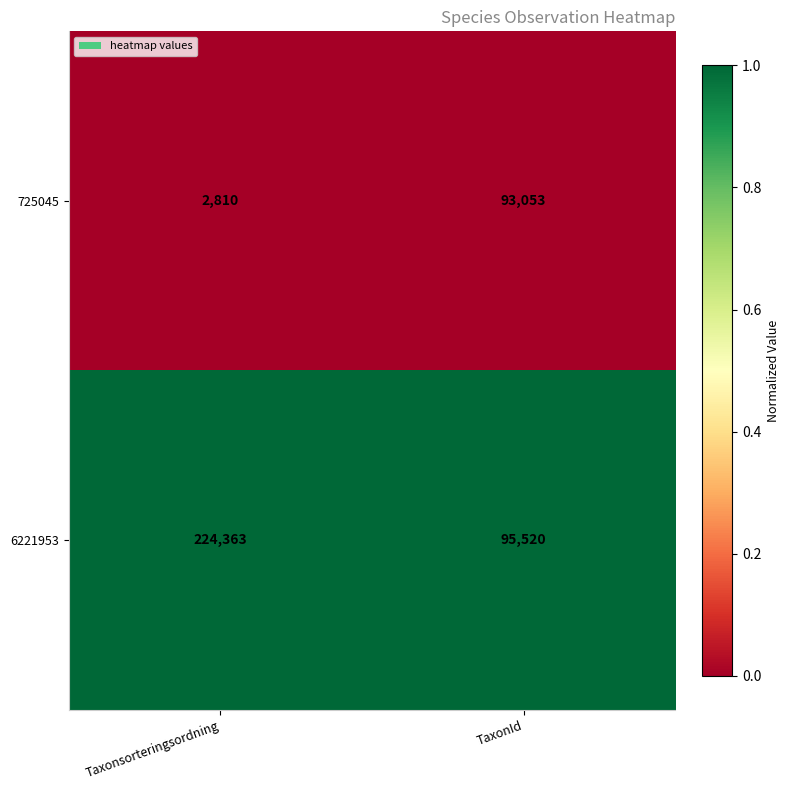

Reading left to right, list all the values displayed in this chart.

725045: Taxonsorteringsordning=2810	TaxonId=93053
6221953: Taxonsorteringsordning=224363	TaxonId=95520